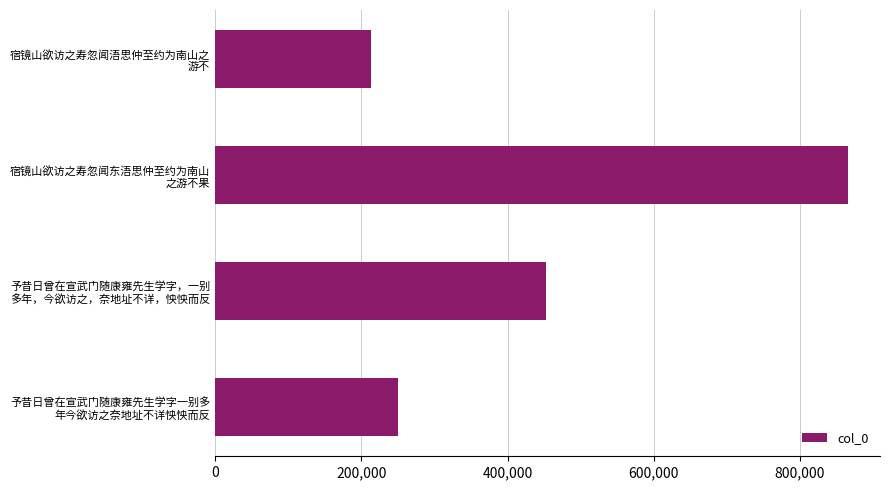

What is the minimum value shown in the chart?

212836